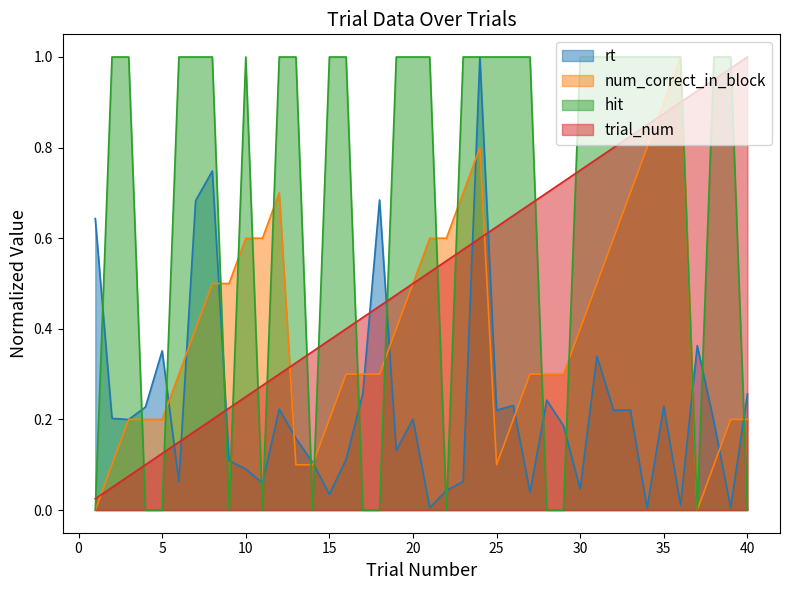

Where do num_correct_in_block and rt first cross each other?

2 and 3